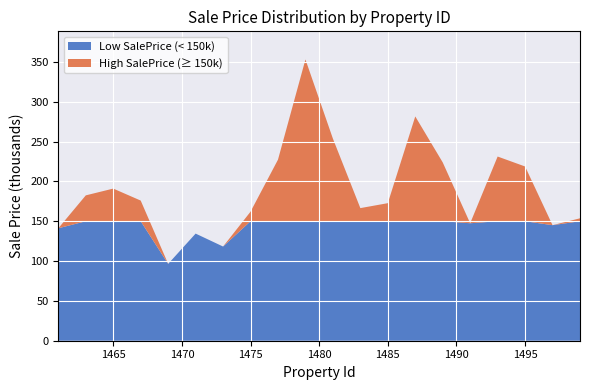

What is the maximum value for Low SalePrice (< 150k)?

150.0